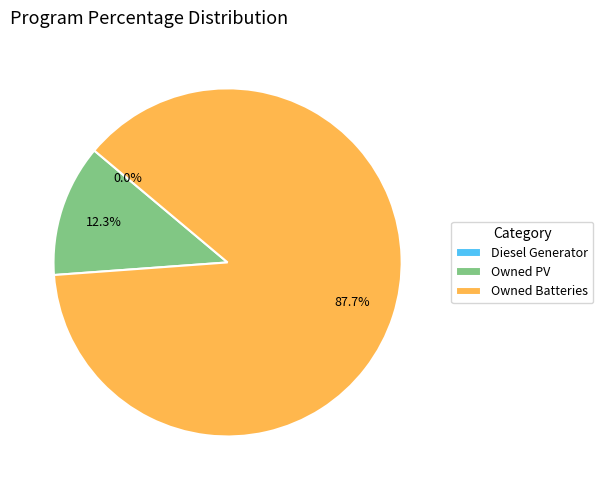

To the nearest percent, what is the combined percentage of Owned PV and Diesel Generator?

12%